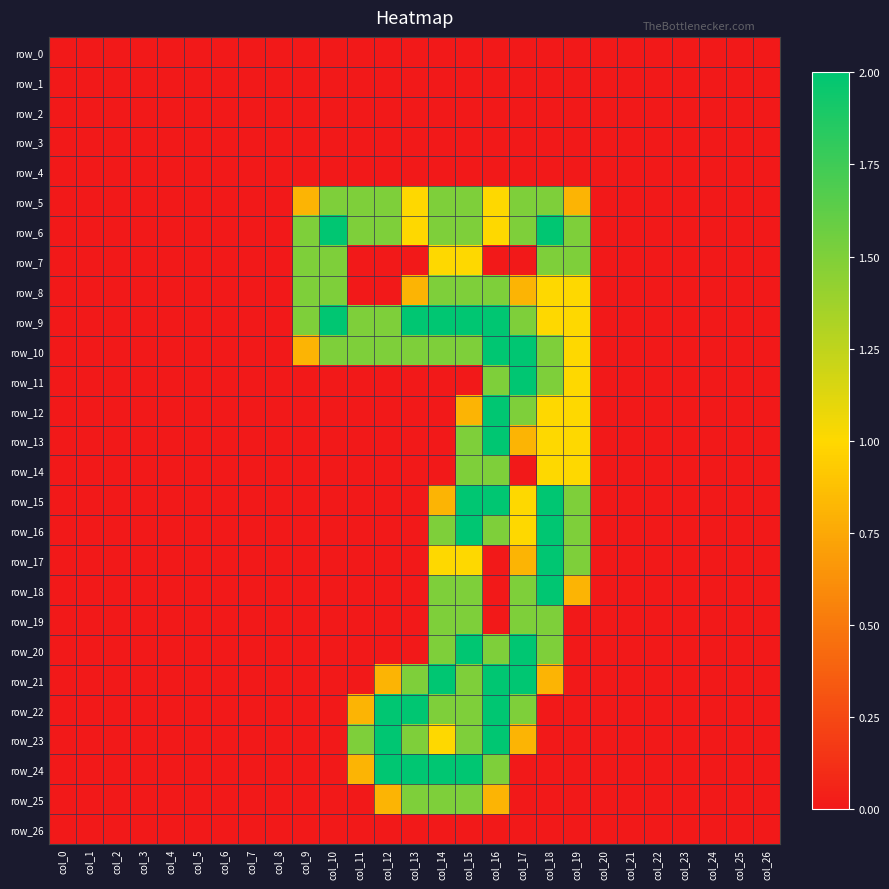

True or false: row_7 has a value of 0.0 at col_13.

True